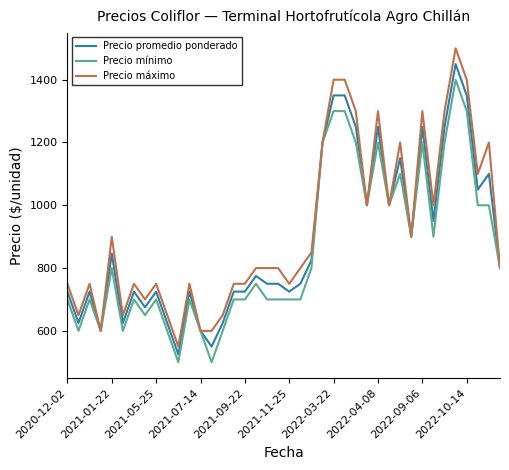

What is the smallest value displayed?

500